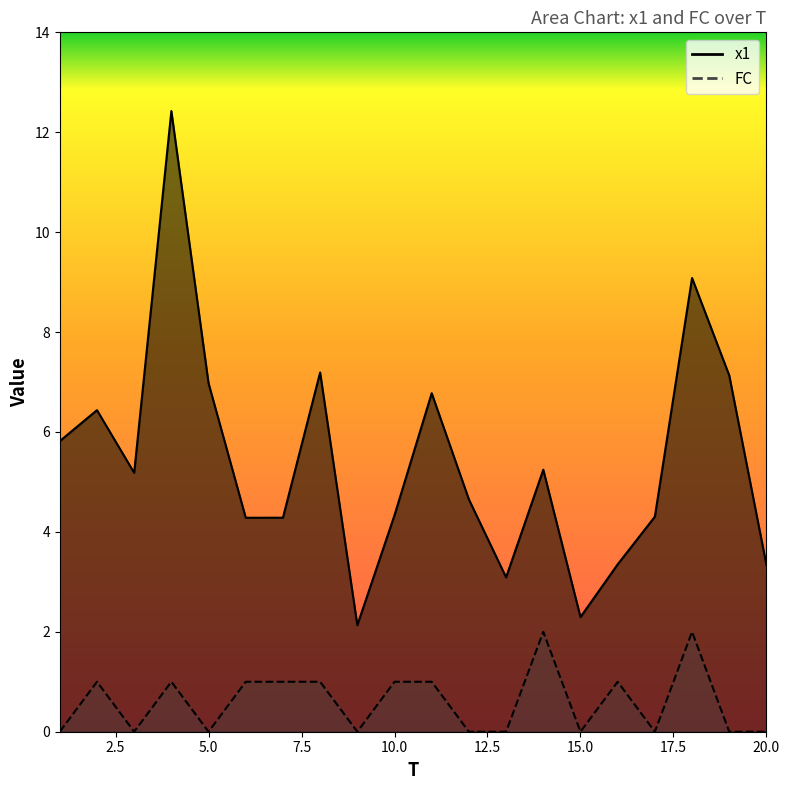

How many lines are shown in the chart?

2